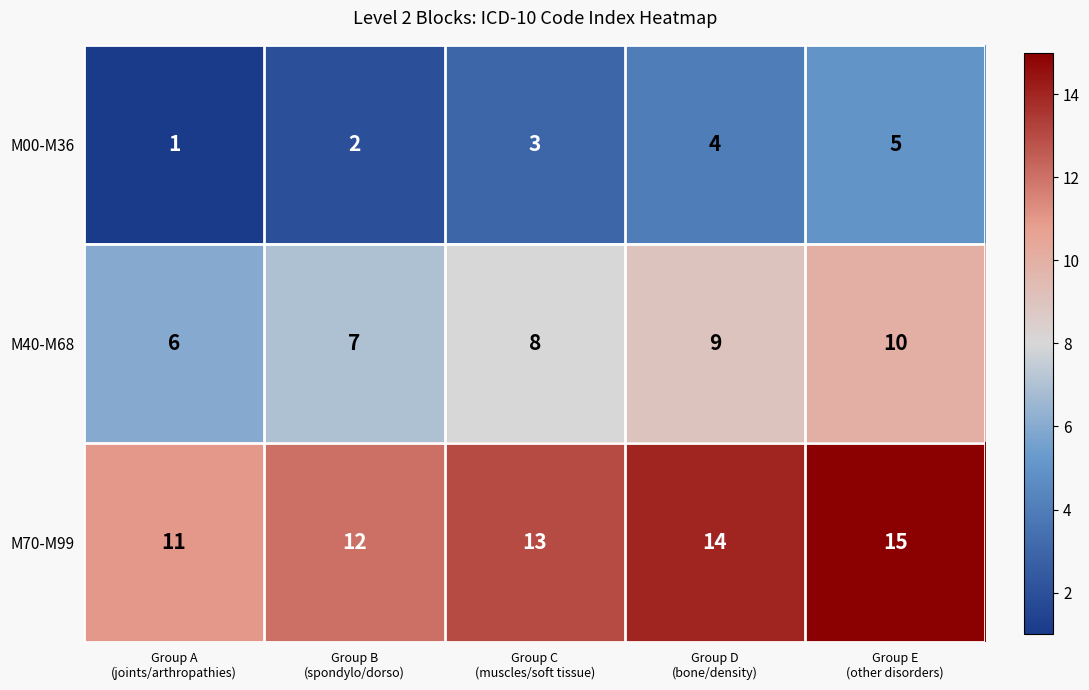

How many M70-M99 values are between 12 and 14?

3